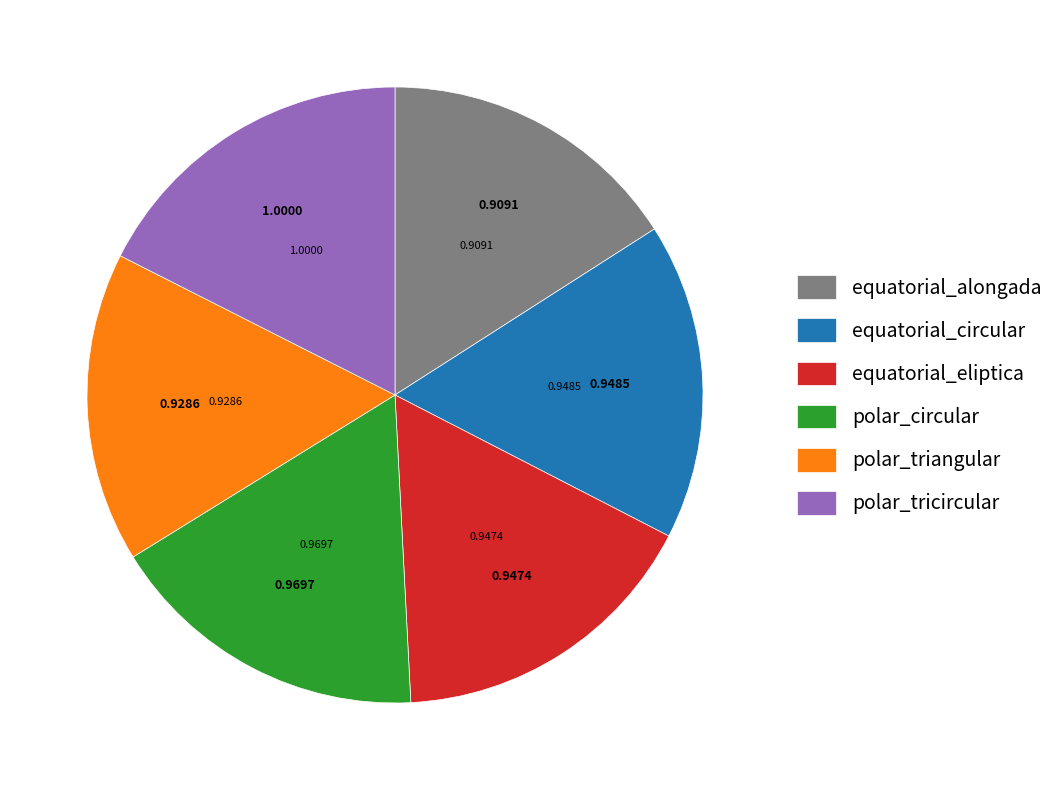

Is there a majority slice in this chart?

No